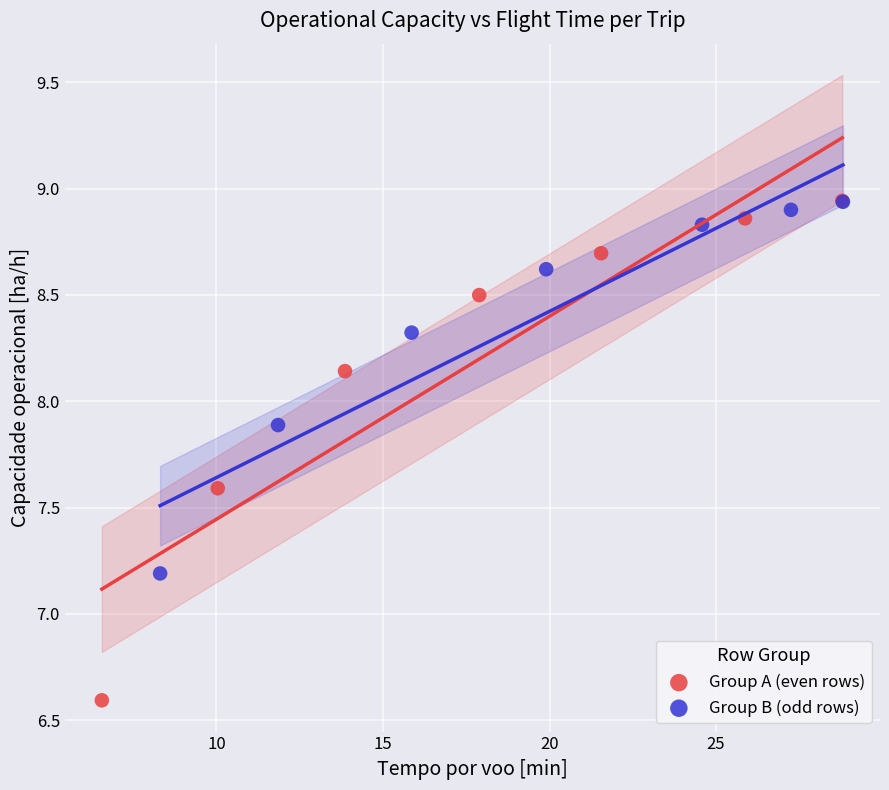

Which series has the largest Y range (max minus min)?

Group A (even rows)